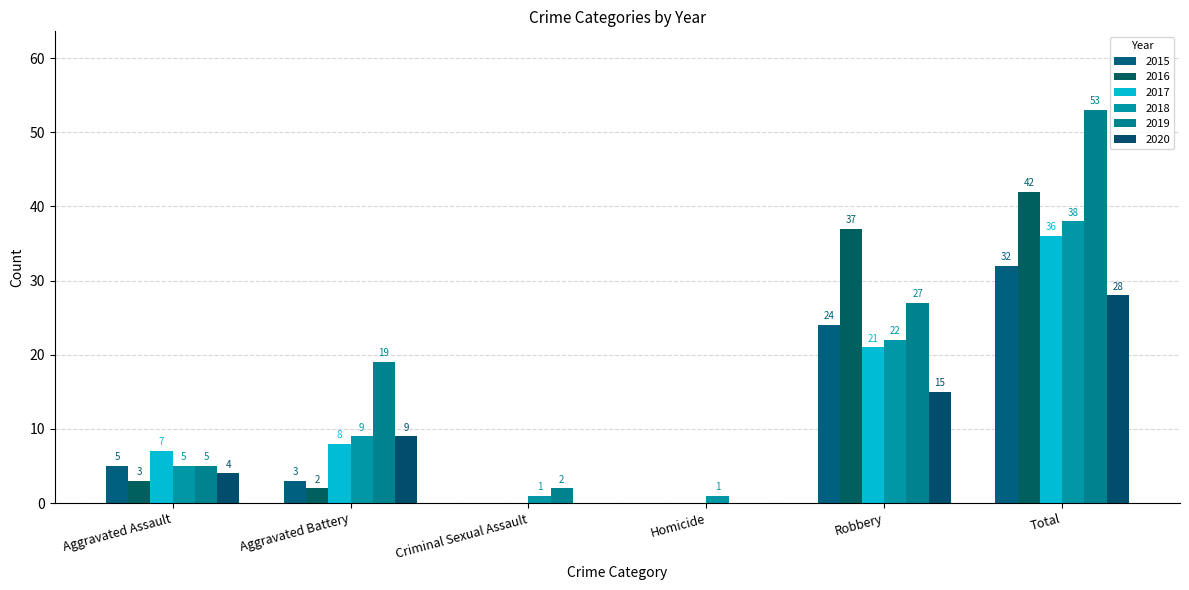

Which series has the widest spread of values?

2019